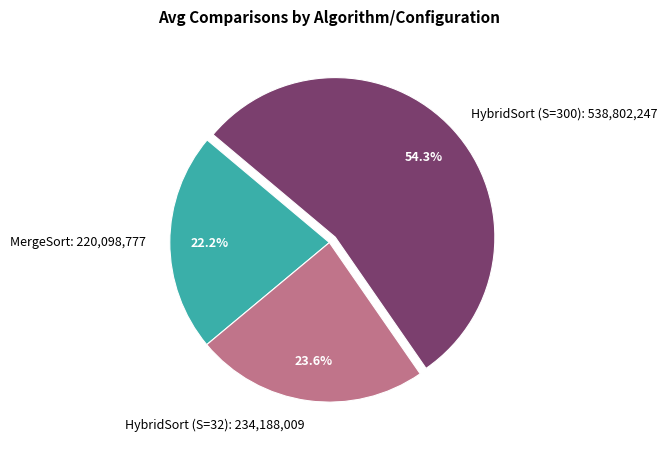

Which has a higher value, HybridSort (S=32): 234,188,009 or MergeSort: 220,098,777?

HybridSort (S=32): 234,188,009